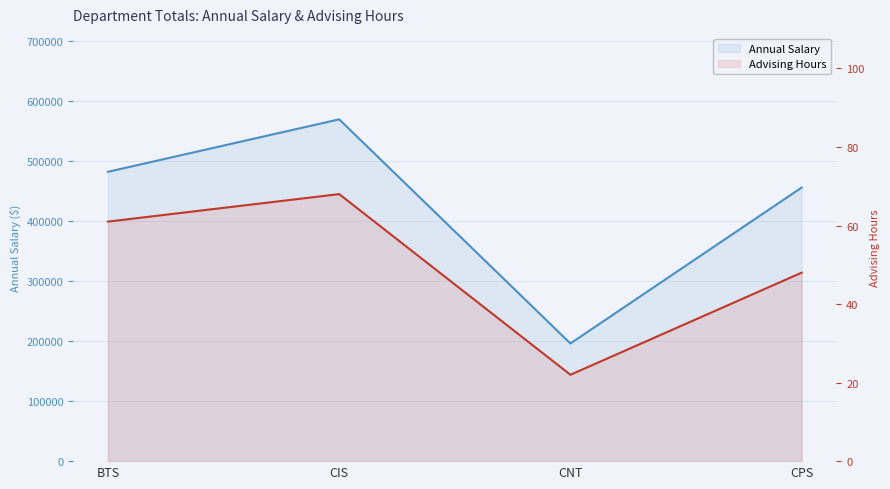

The value of Advising Hours at CPS is 69. True or false?

False